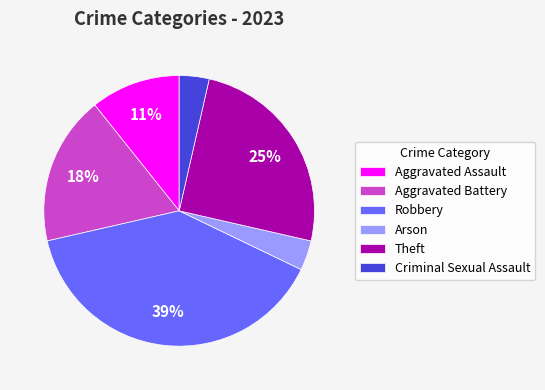

How many segments does this pie chart have?

6